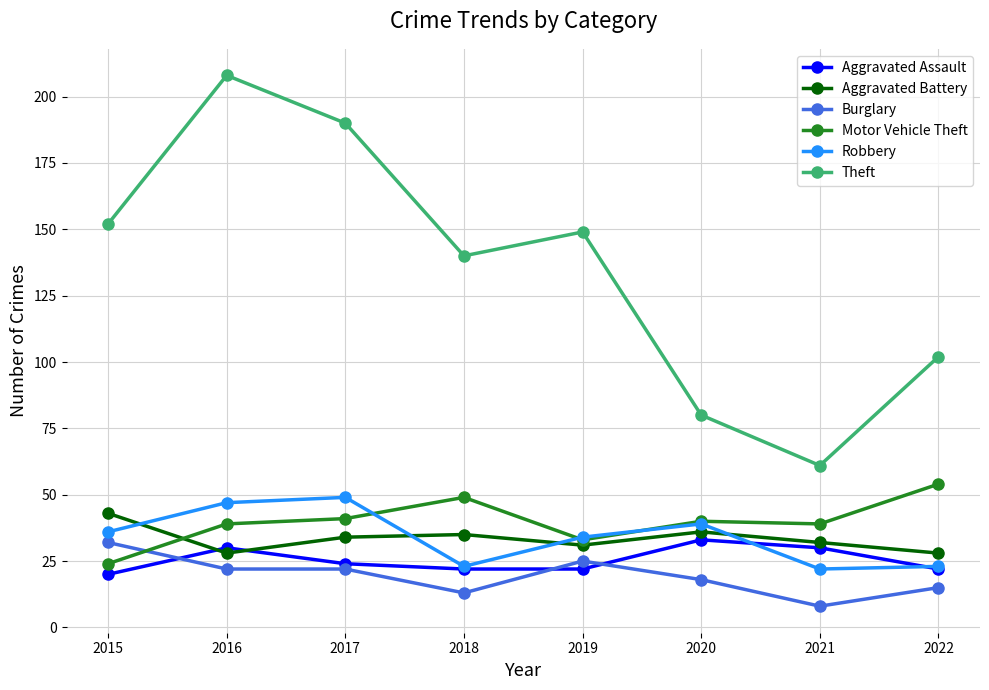

The Burglary series shows 48 at 2015. True or false?

False